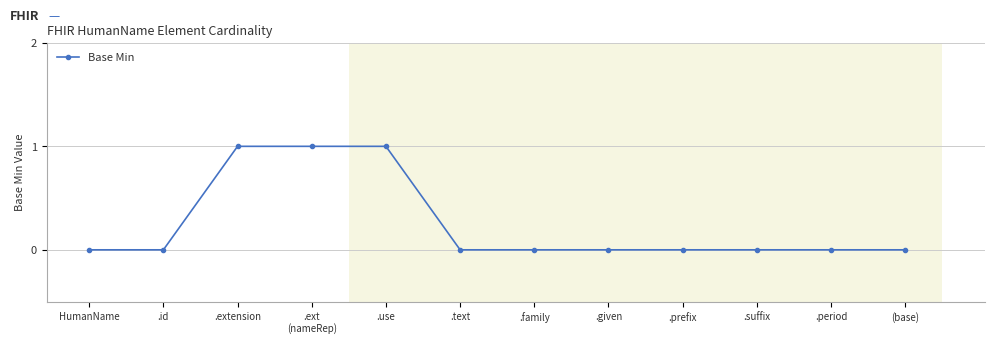

What is the label of the 9th point from the left?

.prefix